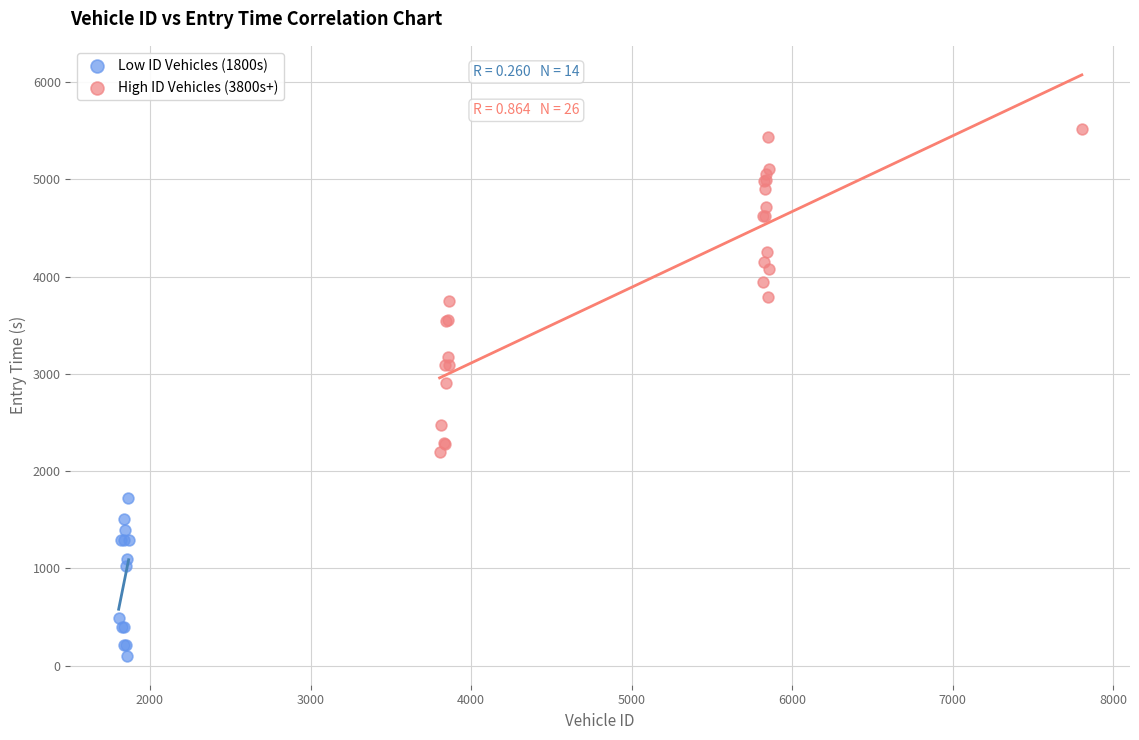

Which series has the largest Y range (max minus min)?

High ID Vehicles (3800s+)